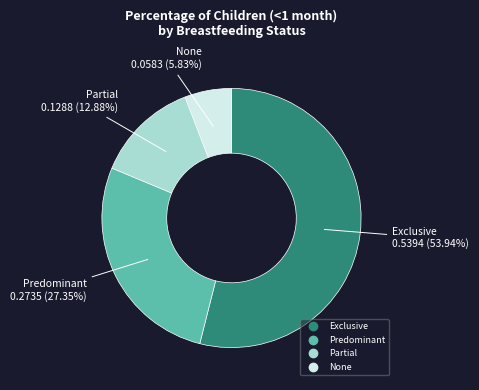

What percentage is the Partial slice, to the nearest percent?

13%